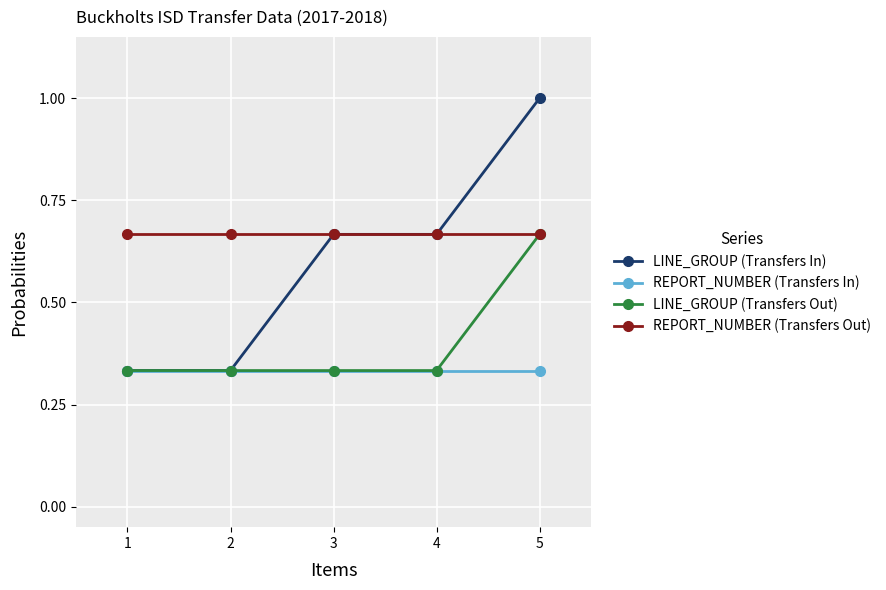

The LINE_GROUP (Transfers In) series shows 1.0 at 5. True or false?

True